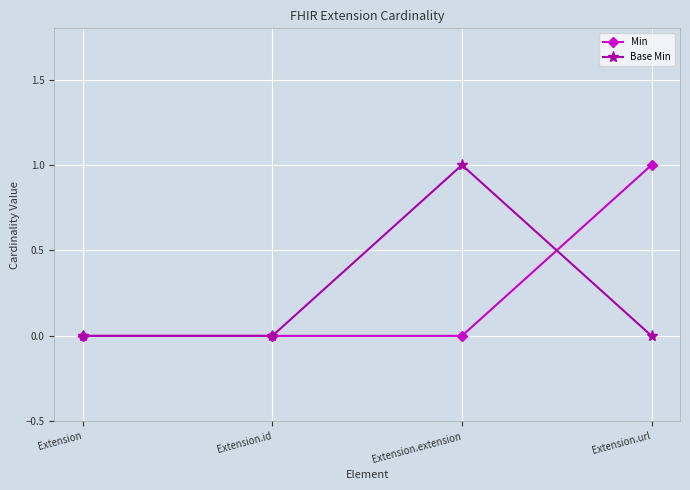

Is it true that Min equals 0 at Extension.id?

True